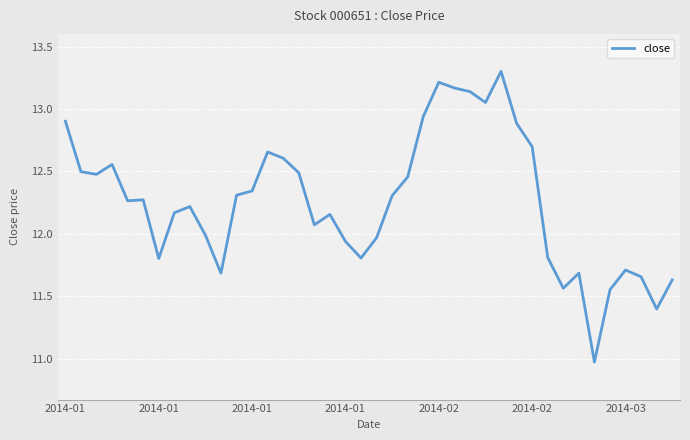

What is the minimum value shown in the chart?

11.0